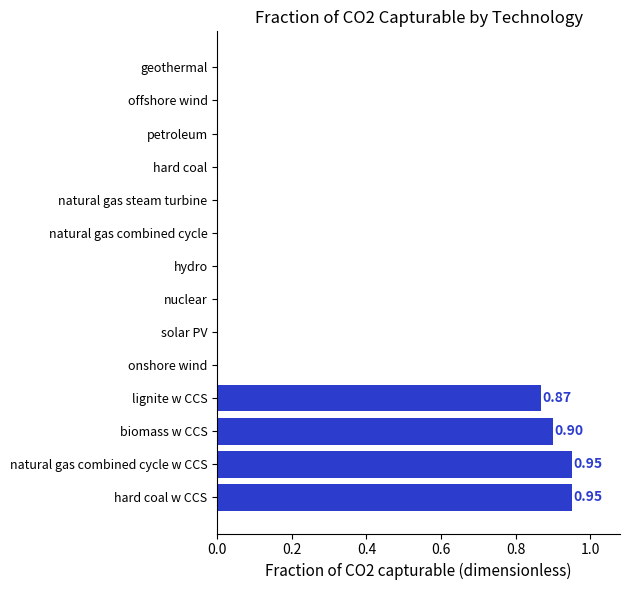

What is the change in value from biomass w CCS to natural gas steam turbine?

-0.9